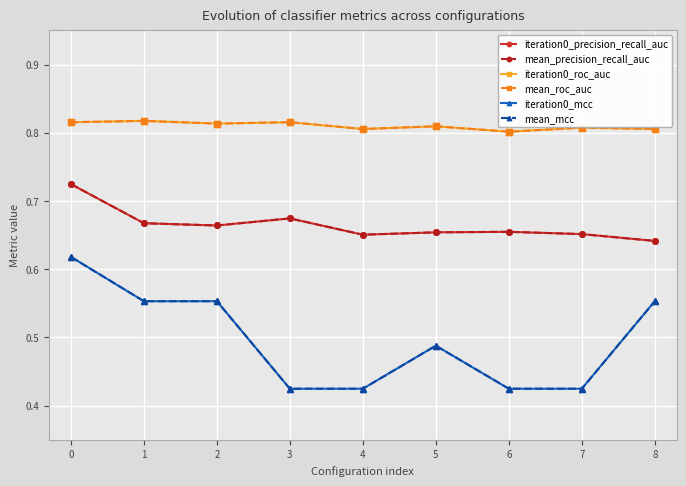

Does the chart have visible grid lines?

Yes